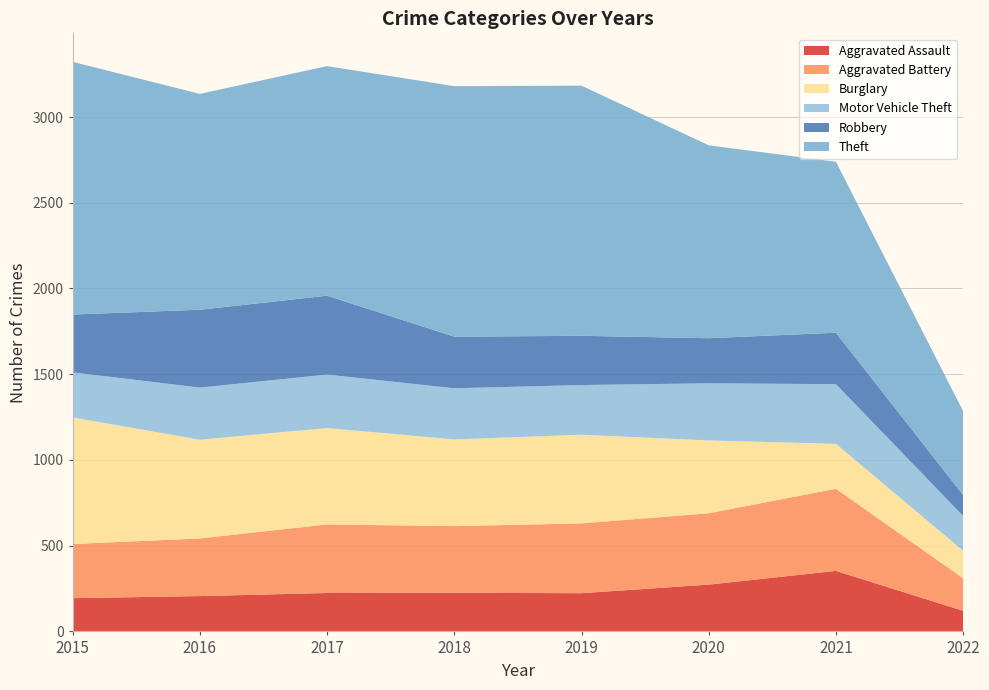

Reading left to right, extract all data points from this chart.

Aggravated Assault: 2015=194	2016=206	2017=224	2018=225	2019=223	2020=273	2021=353	2022=120
Aggravated Battery: 2015=316	2016=336	2017=400	2018=389	2019=407	2020=416	2021=479	2022=190
Burglary: 2015=738	2016=576	2017=562	2018=506	2019=517	2020=425	2021=262	2022=160
Motor Vehicle Theft: 2015=263	2016=304	2017=312	2018=298	2019=290	2020=333	2021=348	2022=203
Robbery: 2015=337	2016=454	2017=460	2018=301	2019=287	2020=263	2021=300	2022=122
Theft: 2015=1474	2016=1259	2017=1339	2018=1461	2019=1459	2020=1125	2021=997	2022=489